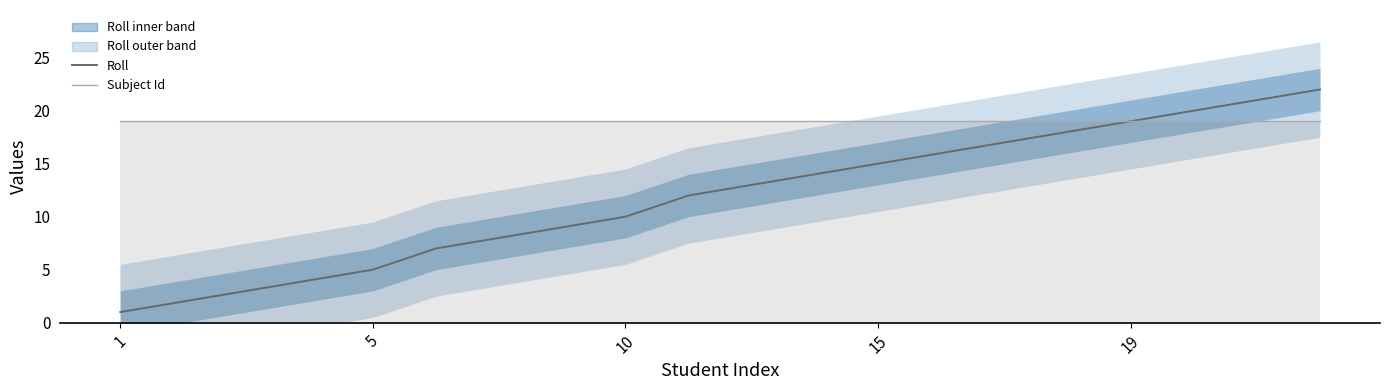

What are all the series names shown in the legend?

Roll, Subject Id